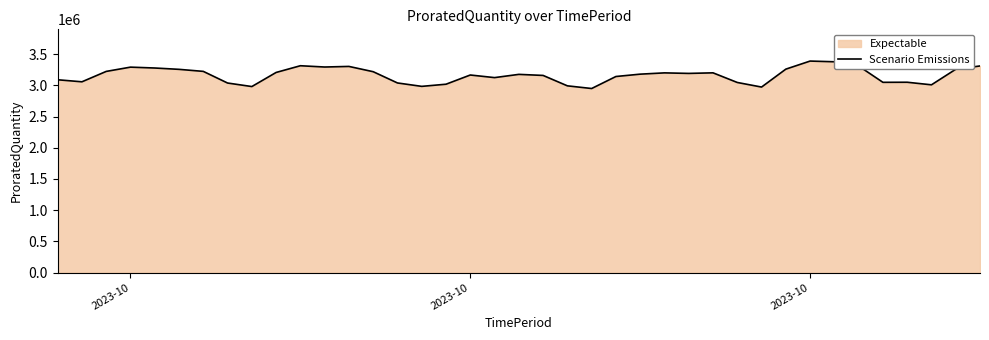

What is the difference between the second highest and second lowest values?

404999.7